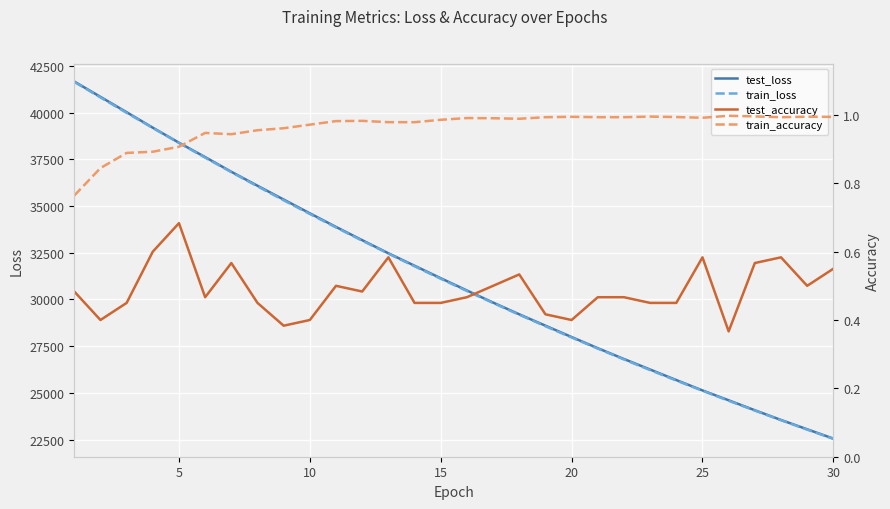

Is the value of test_loss at 25 greater than the value of train_loss at 5?

No